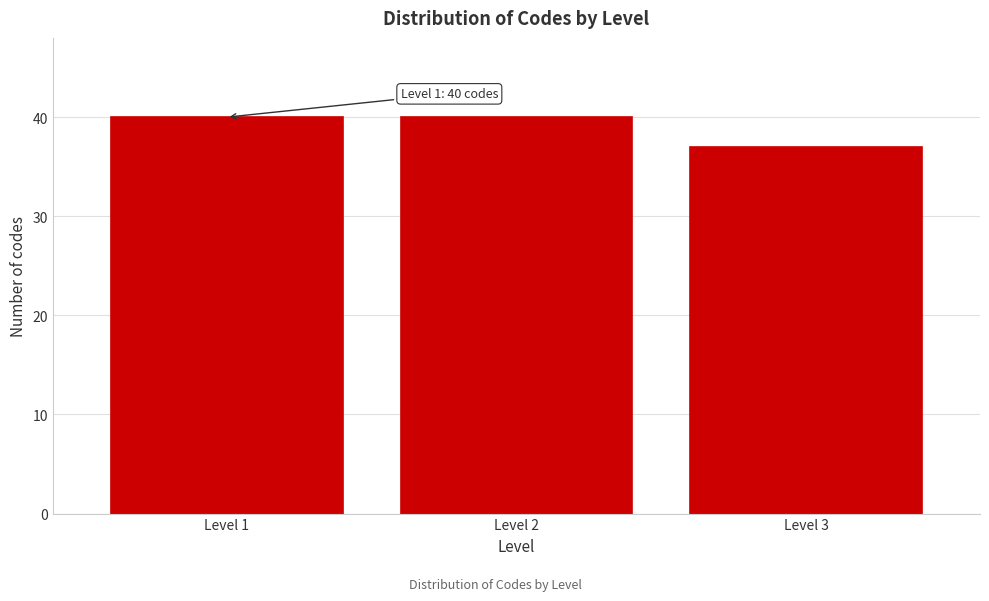

Reading left to right, what are all the values shown in this chart?

40	40	37